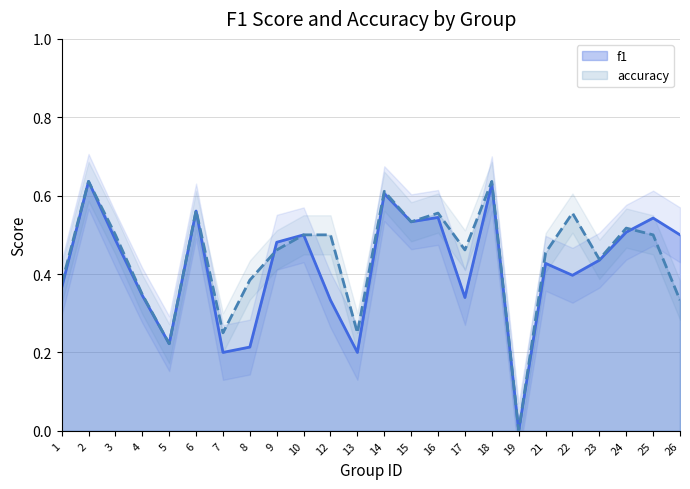

What are all the series names shown in the legend?

f1, accuracy